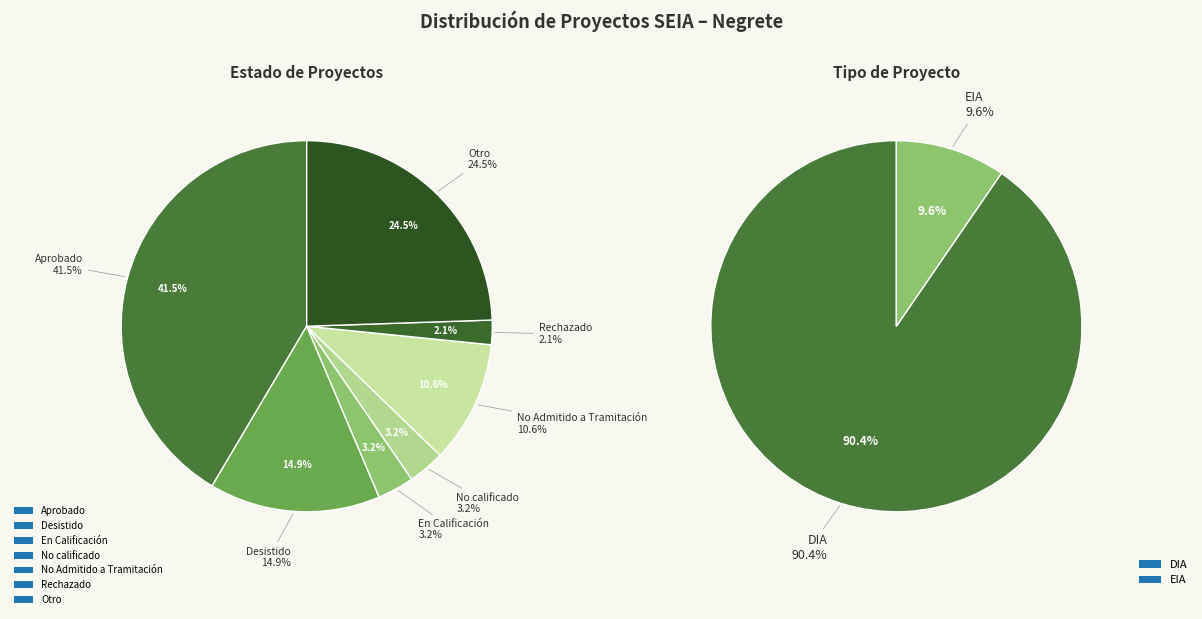

Approximately how many times larger is the value at DIA compared to EIA?

9.4